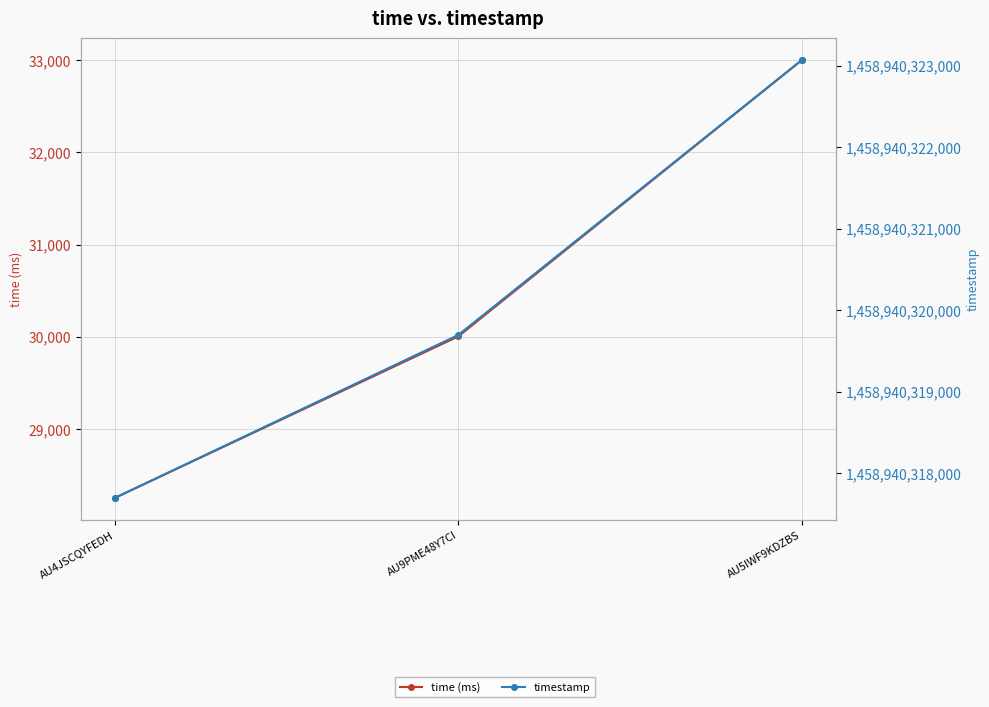

Reading right to left, transcribe all the data shown in this chart.

time (ms): AU5IWF9KDZBS=32998	AU9PME48Y7CI=30004	AU4JSCQYFEDH=28254
timestamp: AU5IWF9KDZBS=1458940323065	AU9PME48Y7CI=1458940319695	AU4JSCQYFEDH=1458940317697